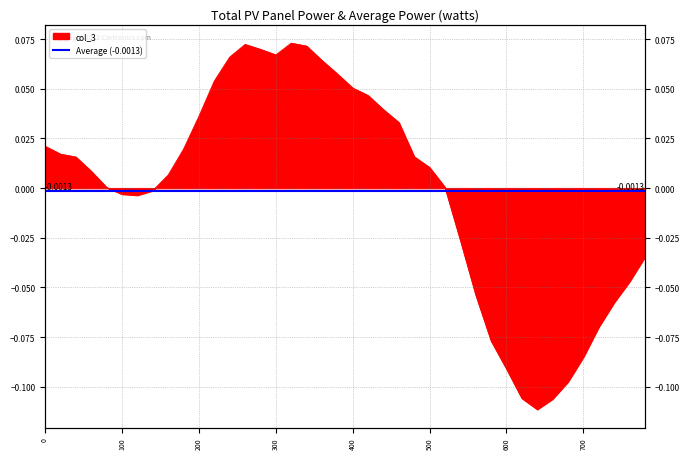

How many values are below 0?

16